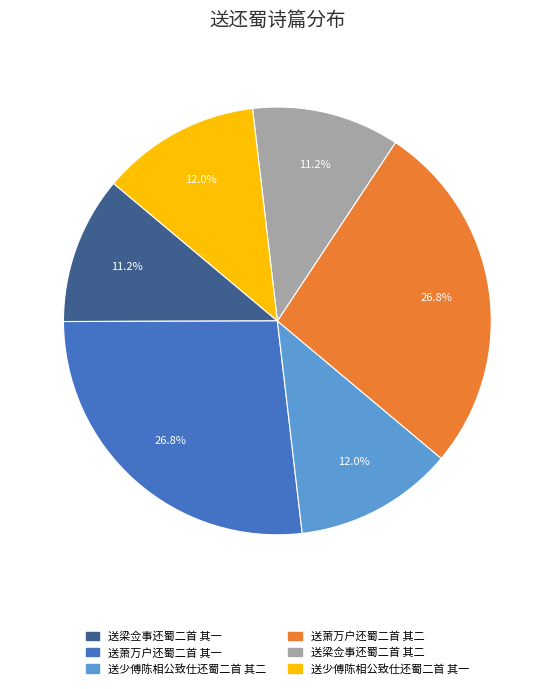

Which has a higher value, 送梁佥事还蜀二首 其一 or 送萧万户还蜀二首 其二?

送萧万户还蜀二首 其二